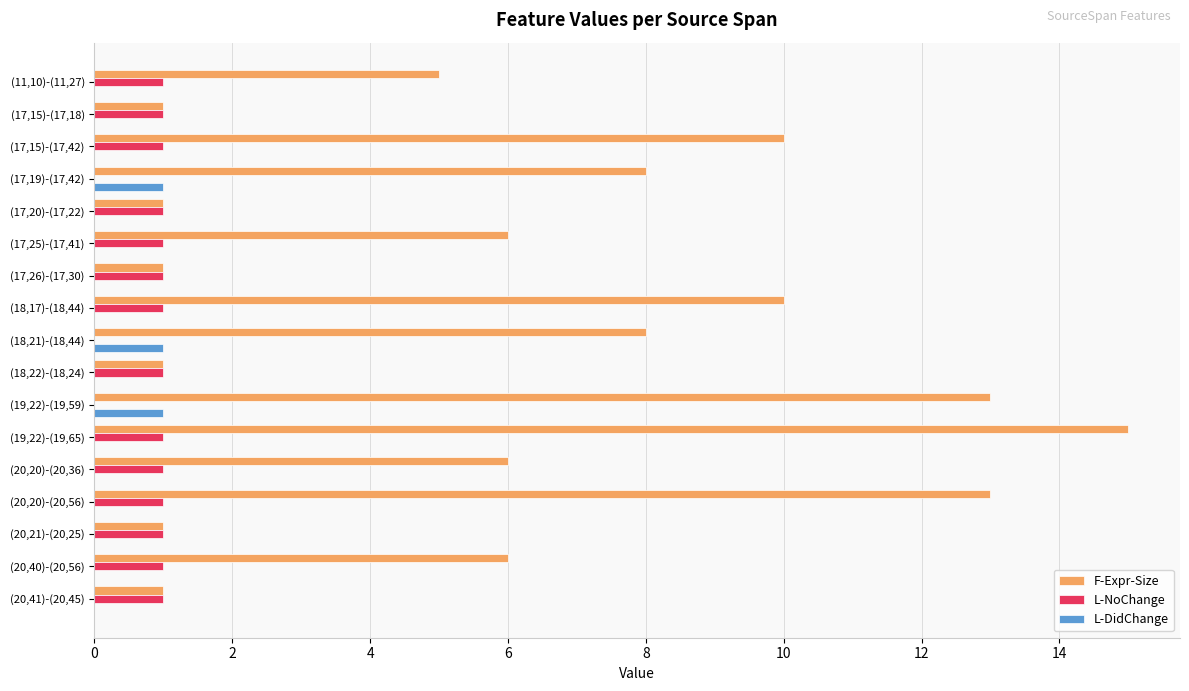

What is the sum of all F-Expr-Size values?

106